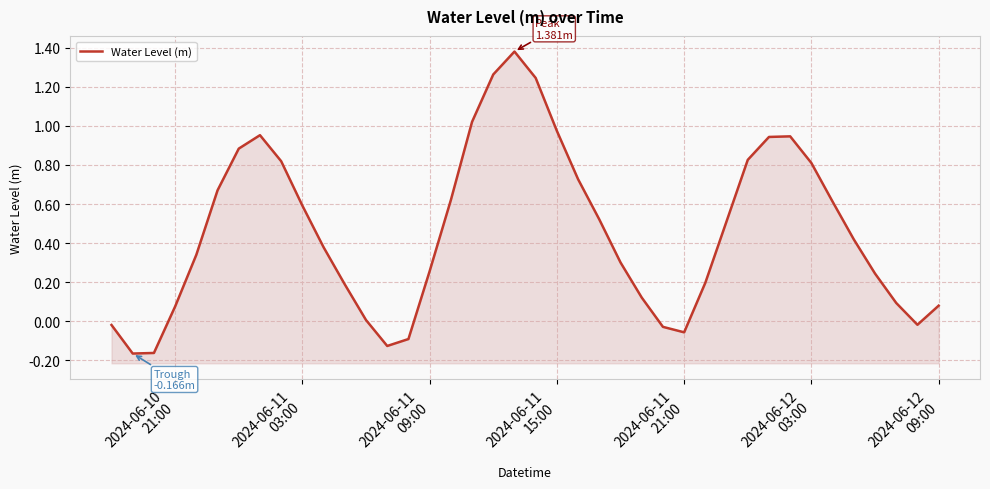

What is the difference between the maximum and minimum values?

1.5